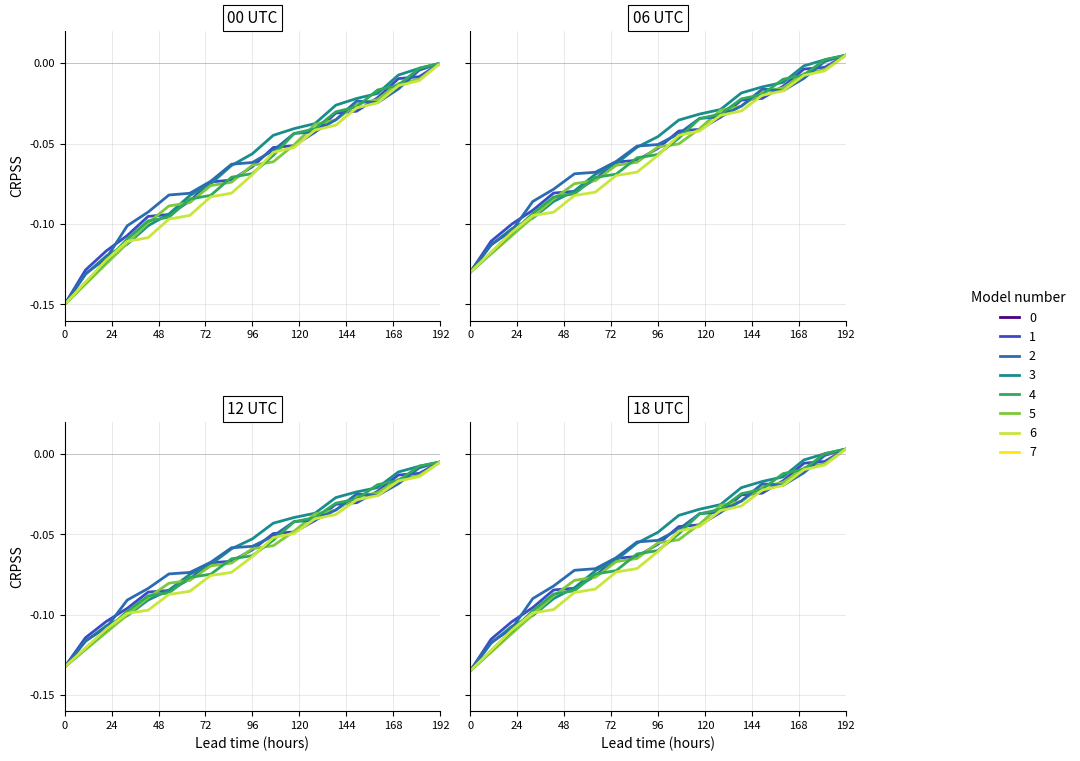

How many categories are shown in the chart?

19